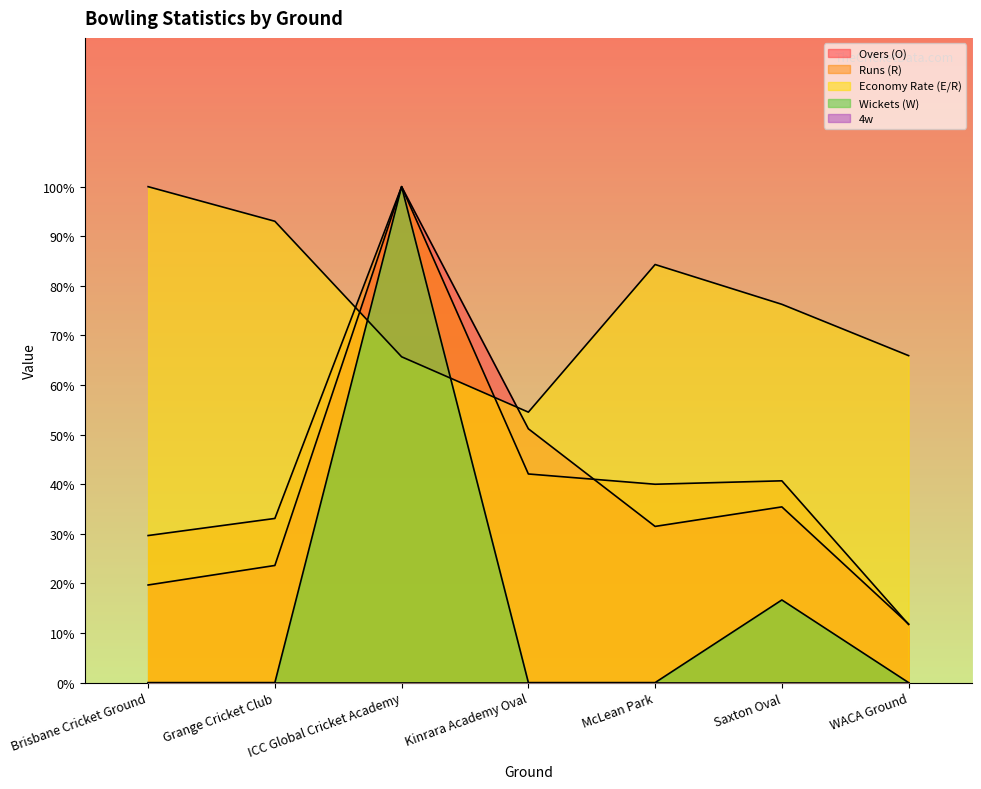

Where is the first local minimum for Runs (R)?

McLean Park